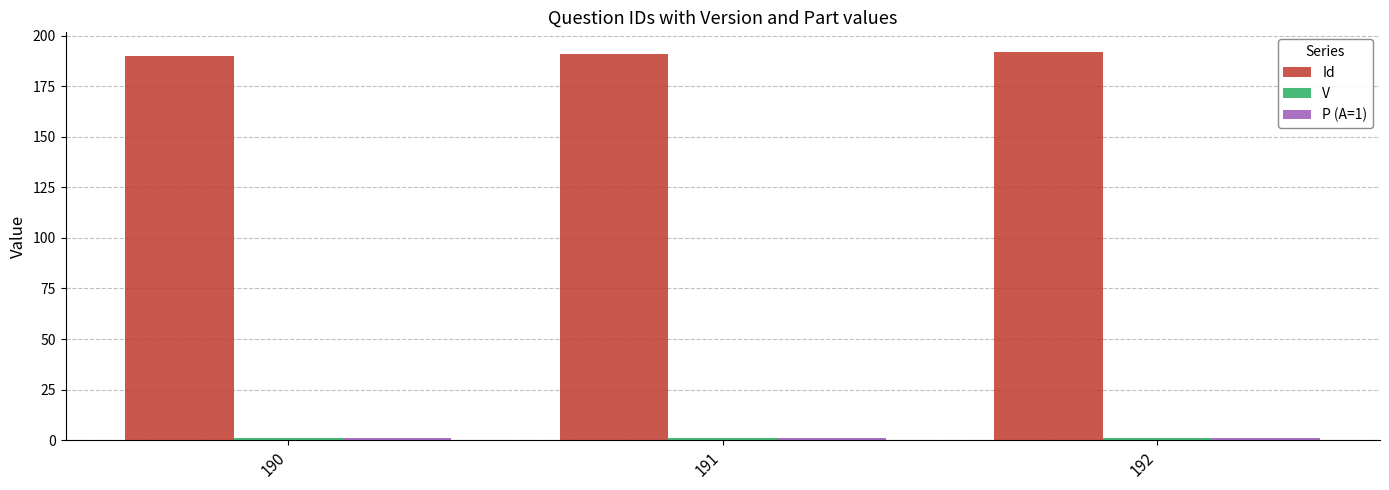

What is the total value across all series at 191?

193